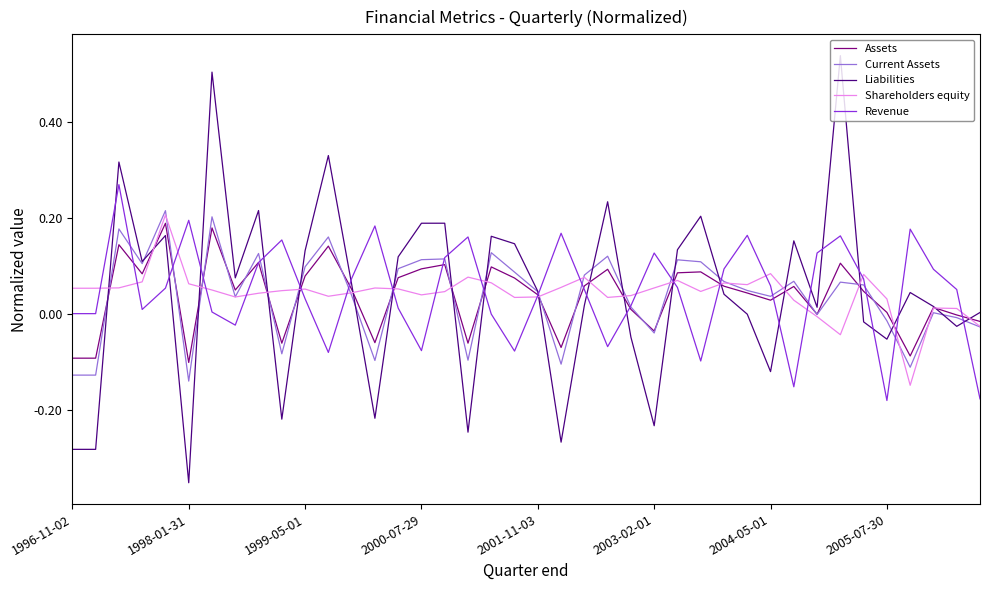

True or false: Liabilities and Revenue intersect in this chart.

True